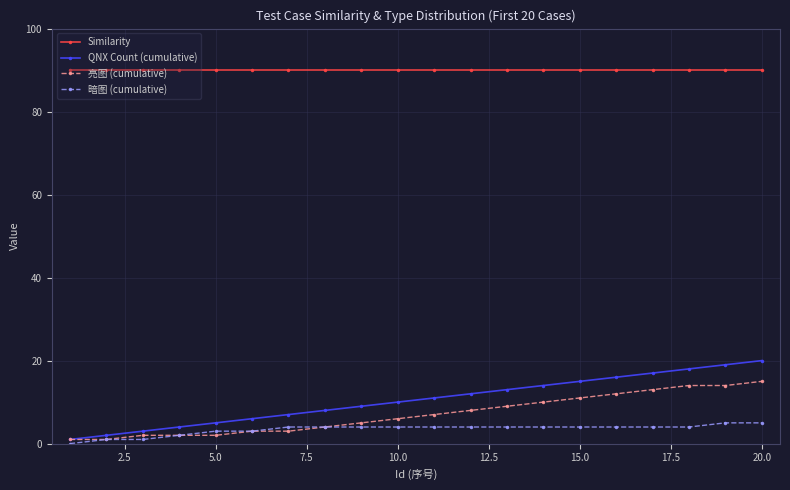

Which series has the widest spread of values?

QNX Count (cumulative)